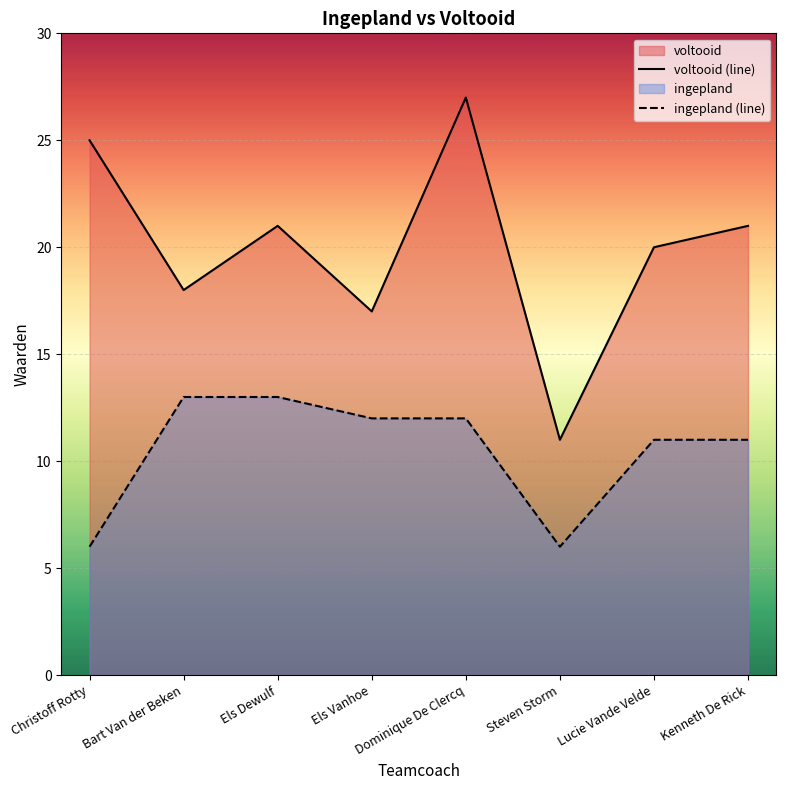

Which has a higher value, Steven Storm or Els Vanhoe?

Els Vanhoe